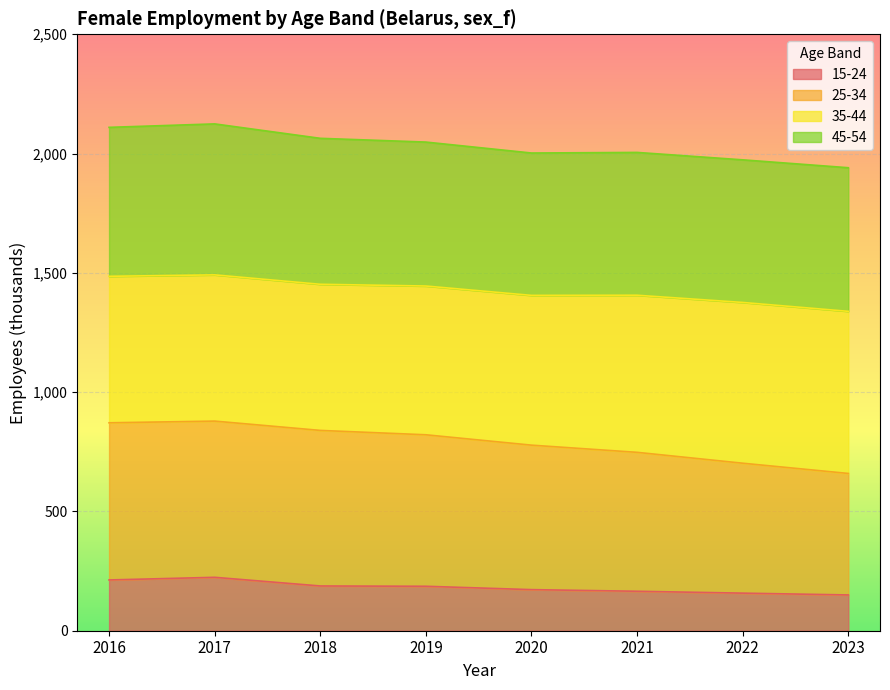

The value of 15-24 at 2021 is 105.5. True or false?

False